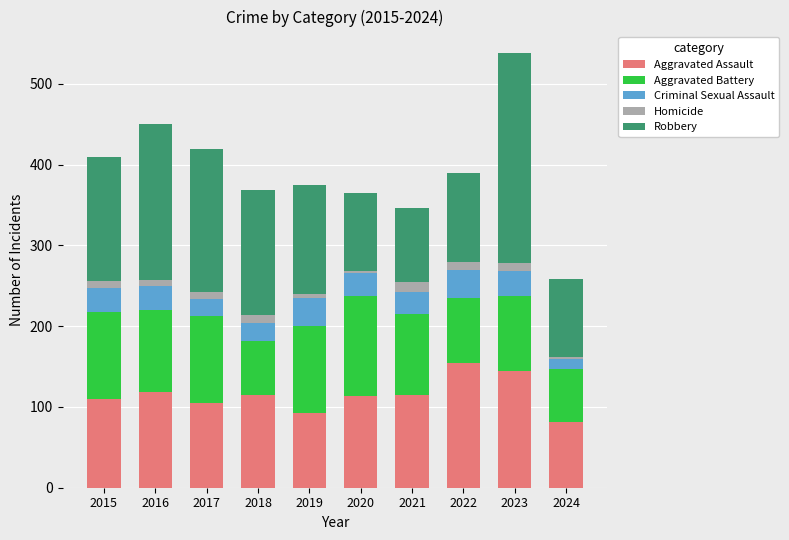

What is the lowest value of the Aggravated Assault series?

81